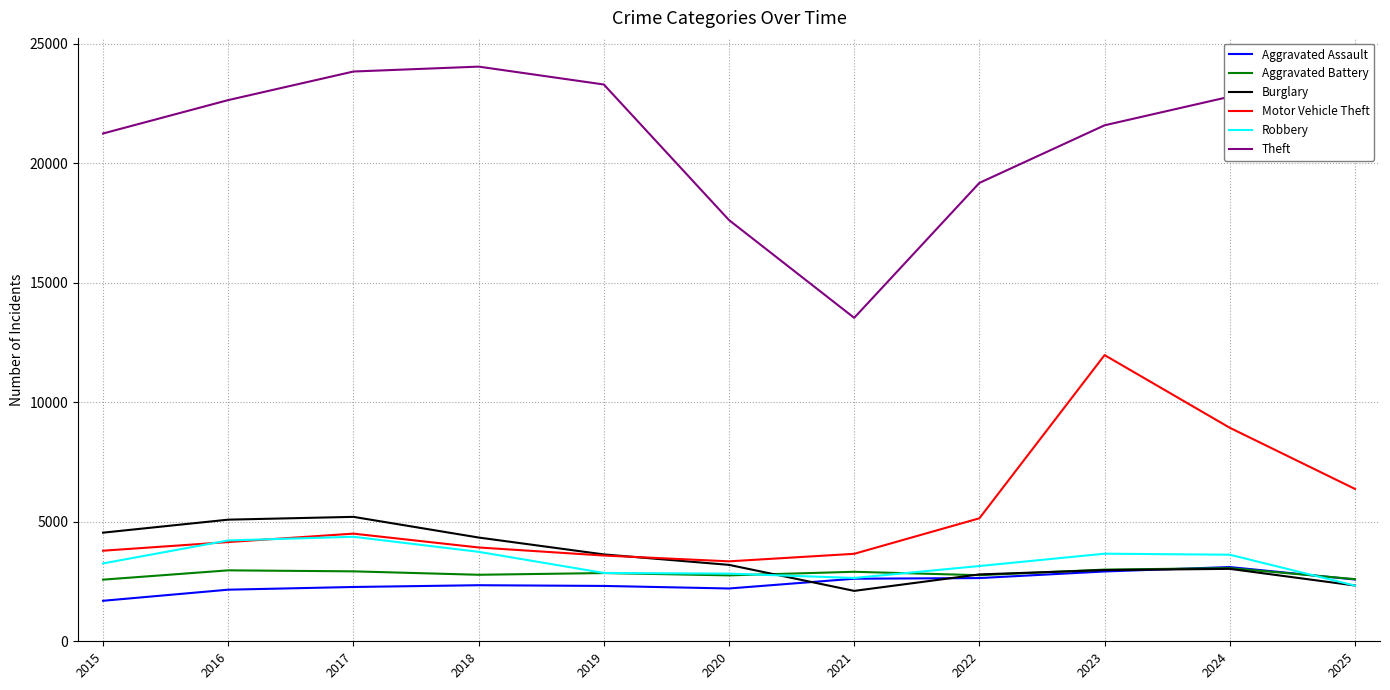

True or false: Burglary and Theft intersect in this chart.

False